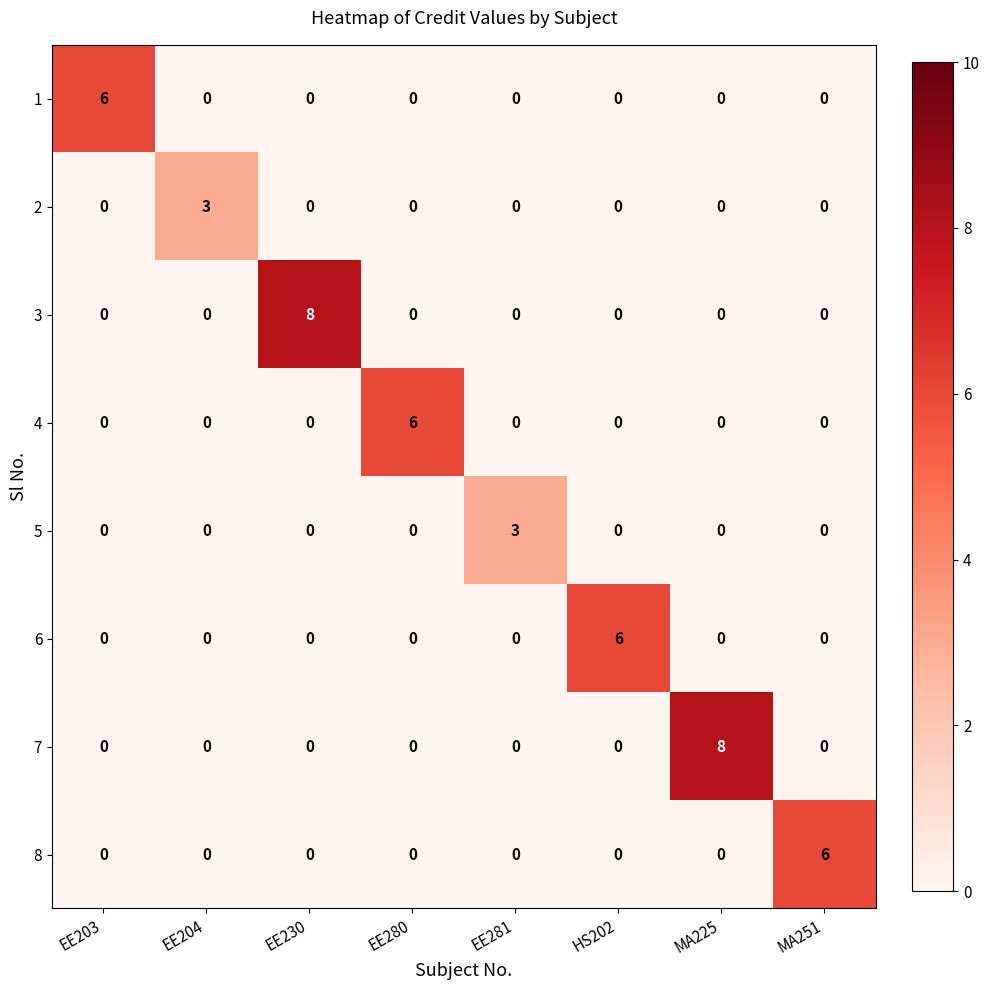

What is the sum of all 8 values?

6